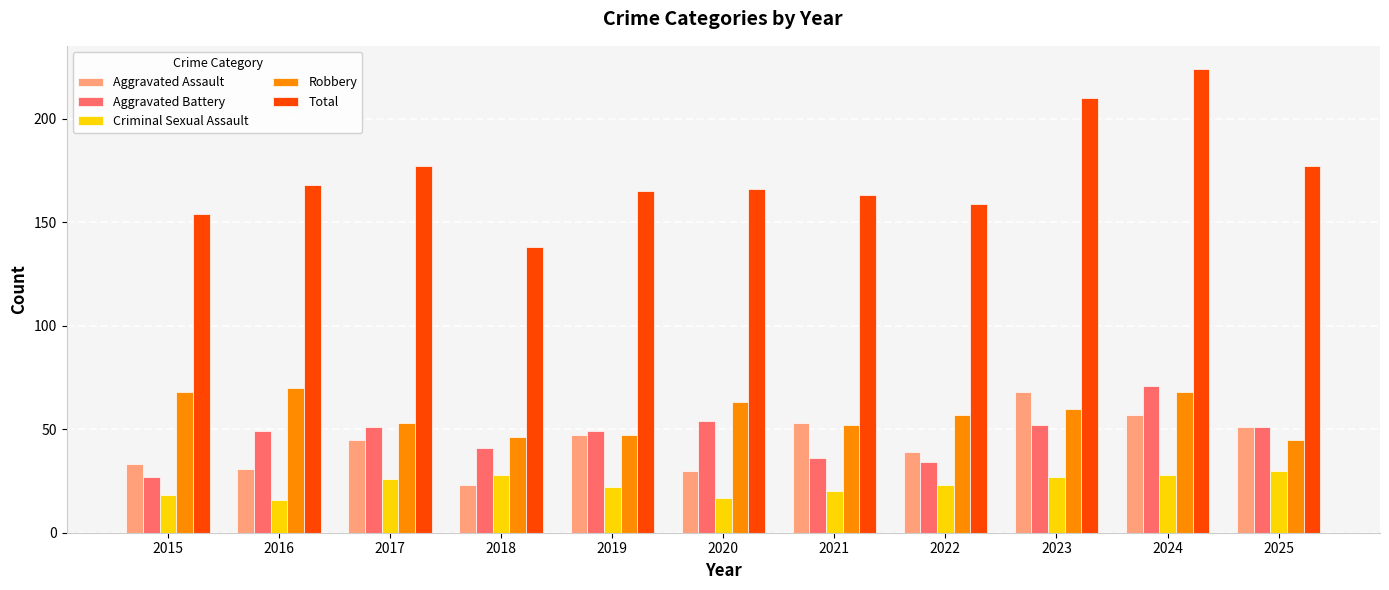

Does the chart contain stacked bars?

No